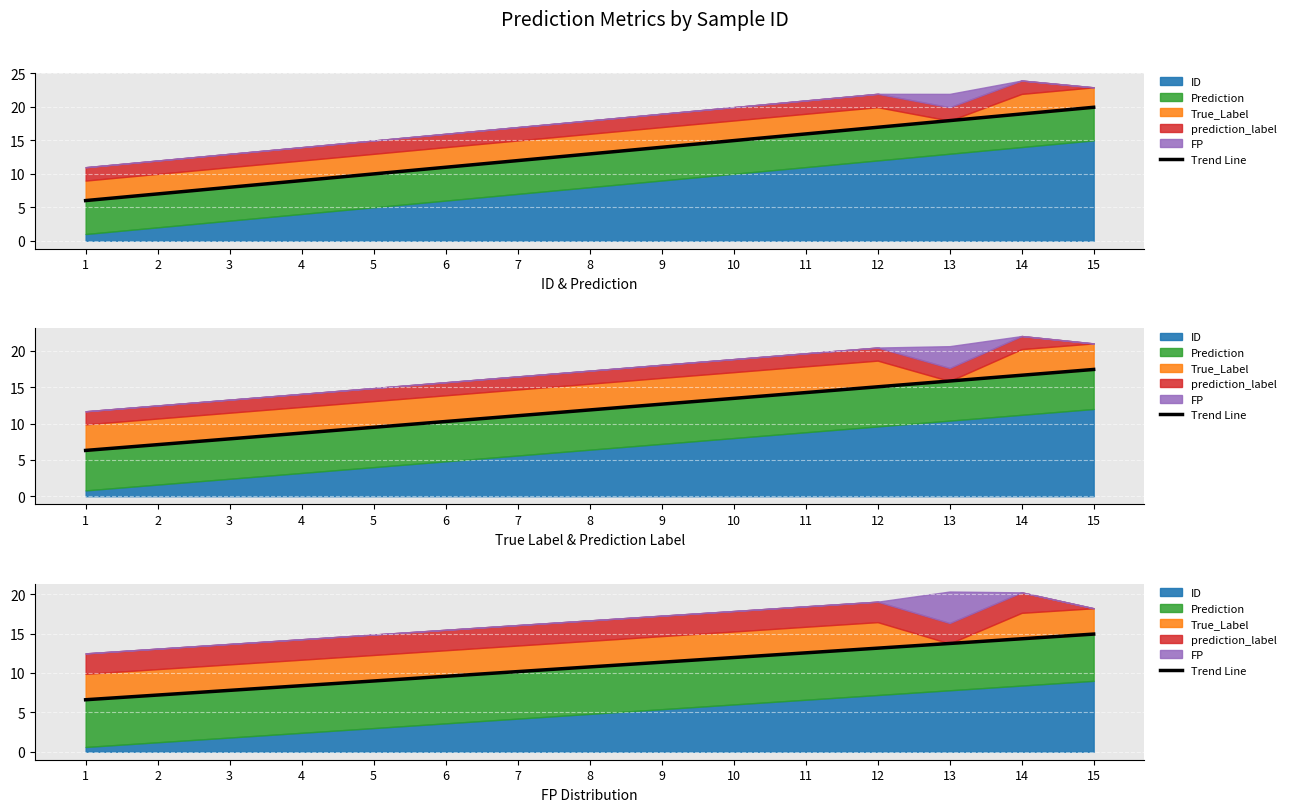

Rank the categories by value from lowest to highest.

1, 2, 3, 4, 5, 6, 7, 8, 9, 10, 11, 12, 13, 14, 15